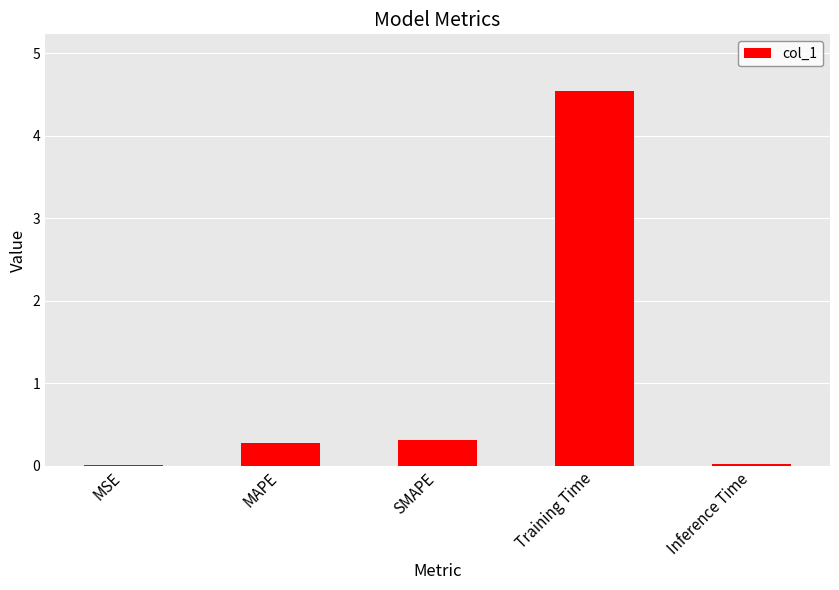

What is the sum of the values at Training Time and MAPE?

4.8